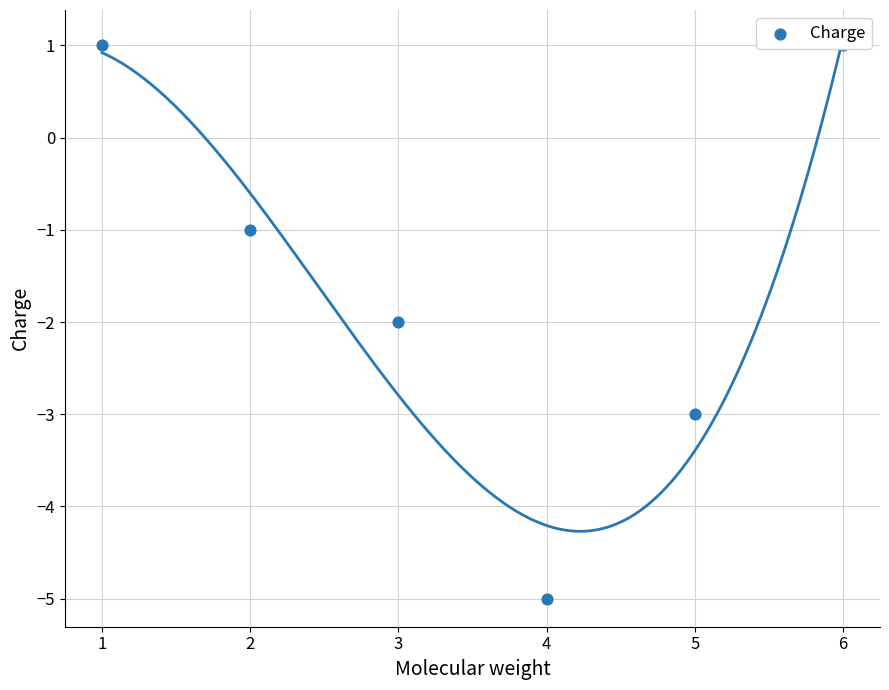

Between 3 and 2, which is larger?

2